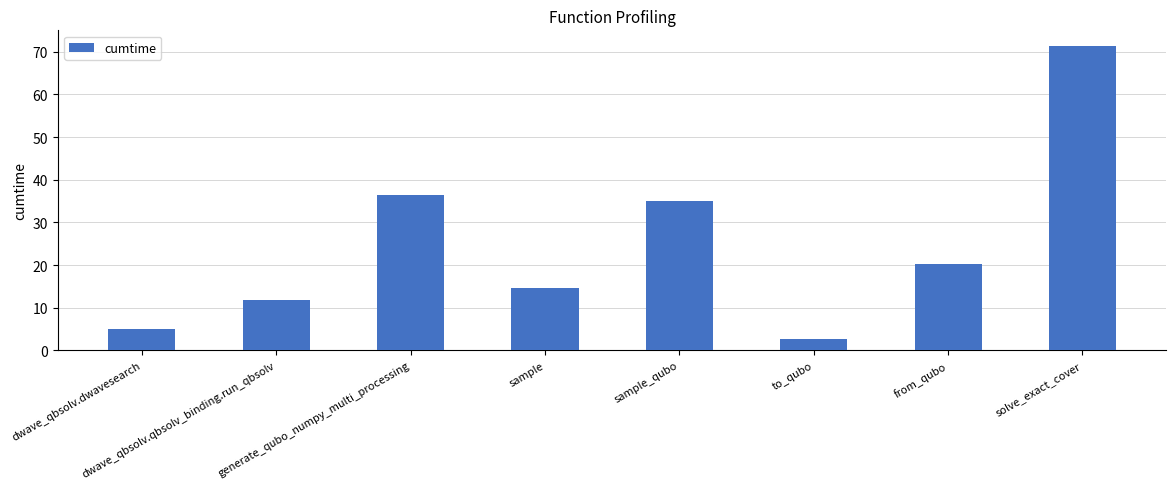

At which category does the chart reach its minimum across all series?

to_qubo